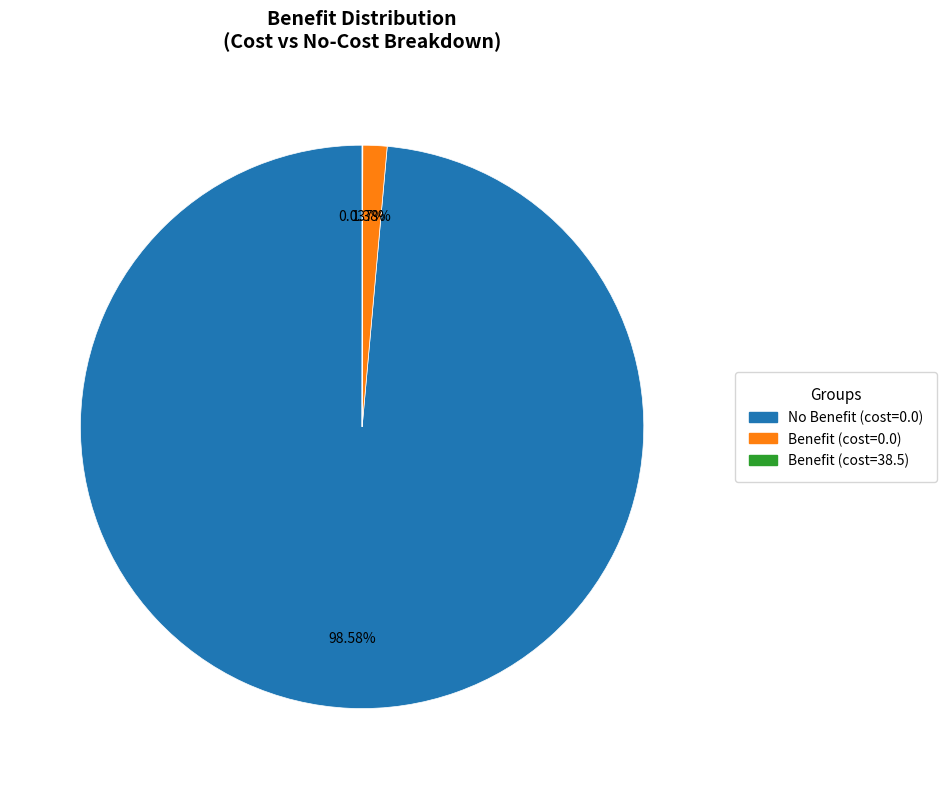

Is there a majority slice in this chart?

Yes